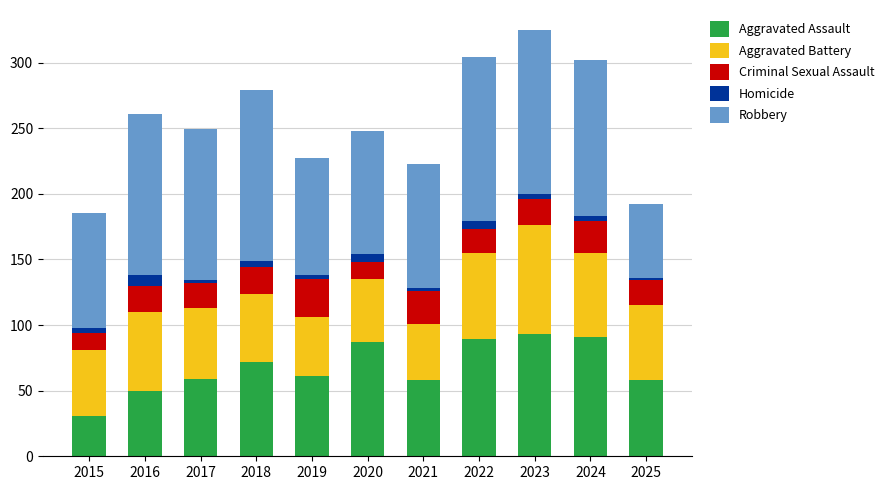

Is it true that Aggravated Assault equals 29 at 2025?

False